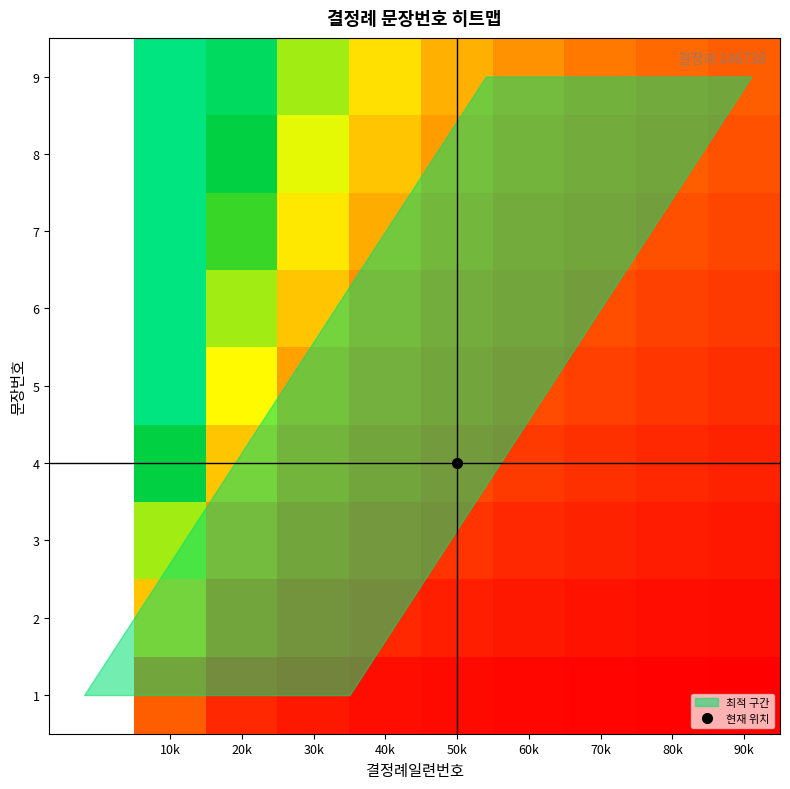

Which series has the largest total across all categories?

9